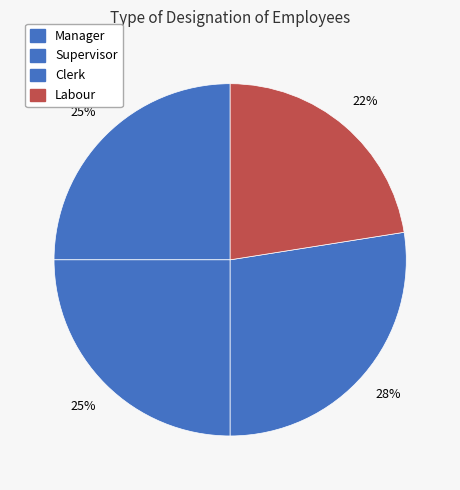

Count the number of slices in the pie.

4